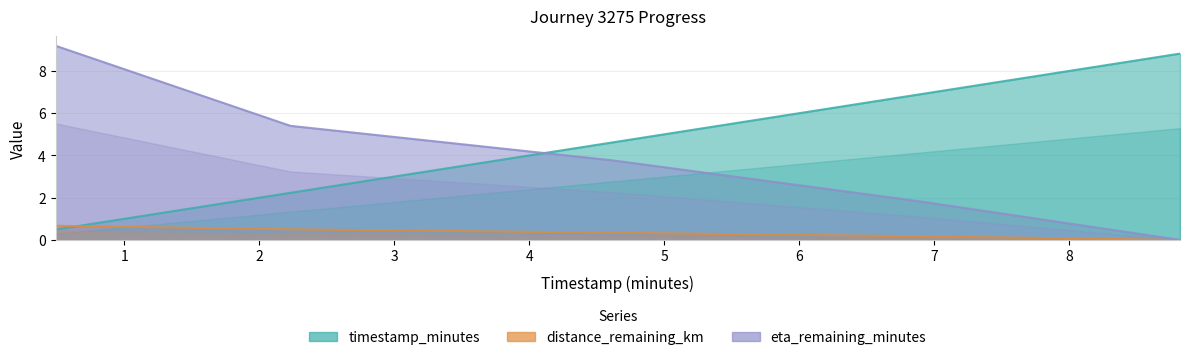

Which series changed the most between 6.89 and 8.82?

timestamp_minutes